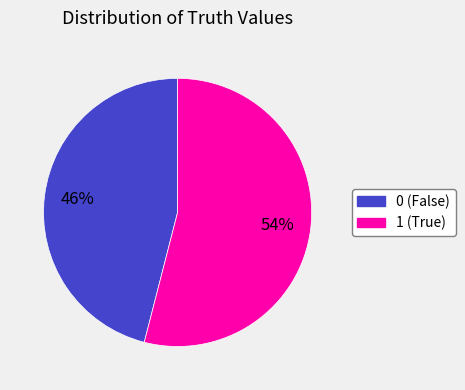

What percentage is the 1 slice, to the nearest percent?

54%